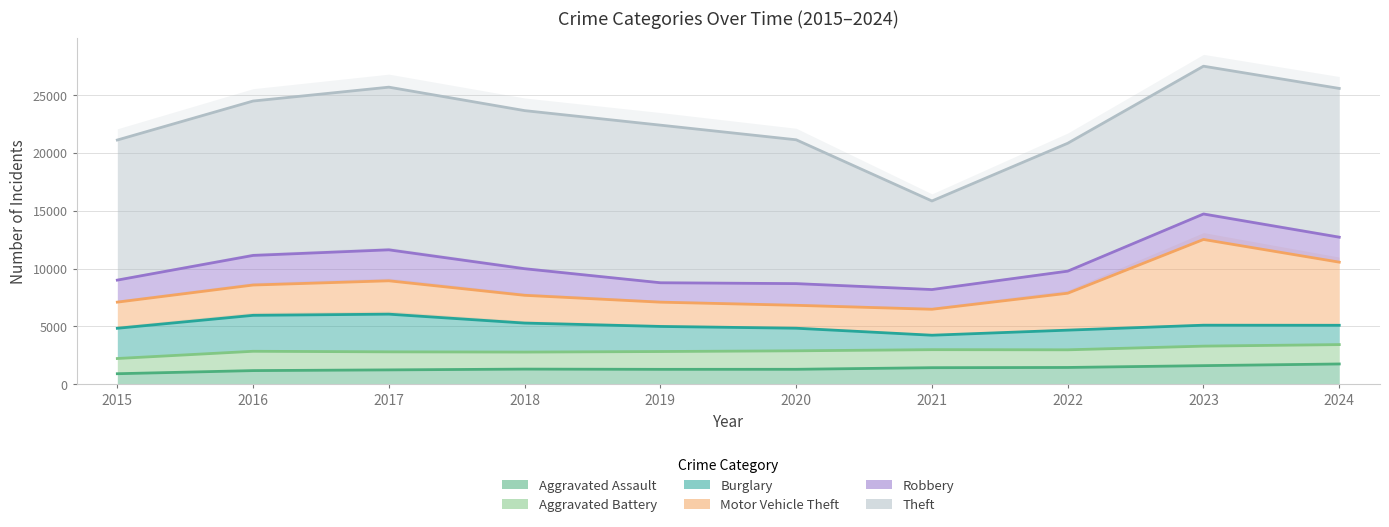

What is the difference between the maximum and minimum values in the Theft series?

11639